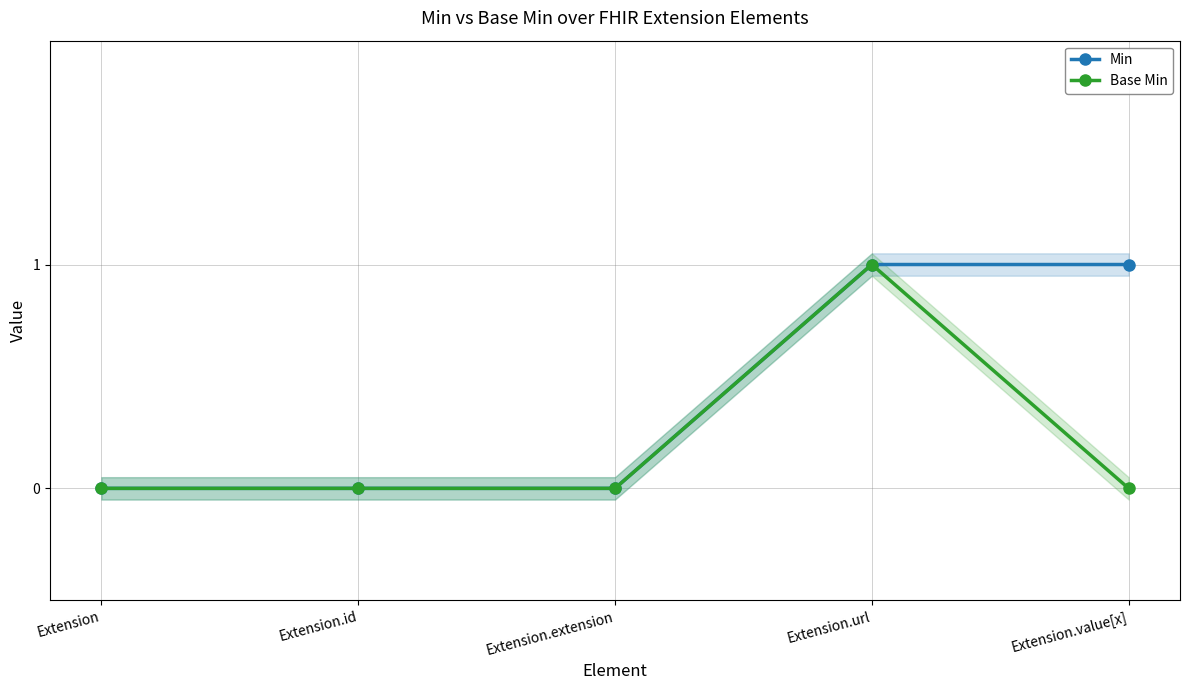

How many lines are shown in the chart?

2